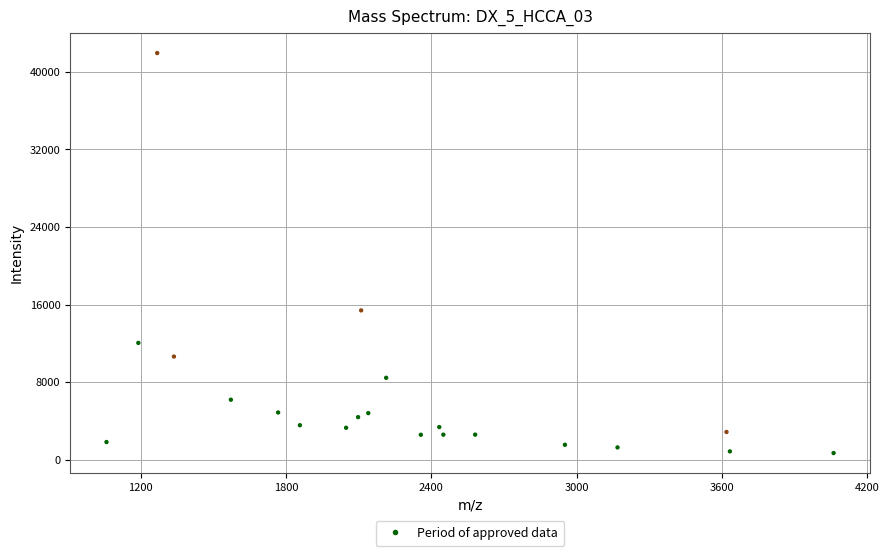

What is the range of X values (max minus min)?

3002.2